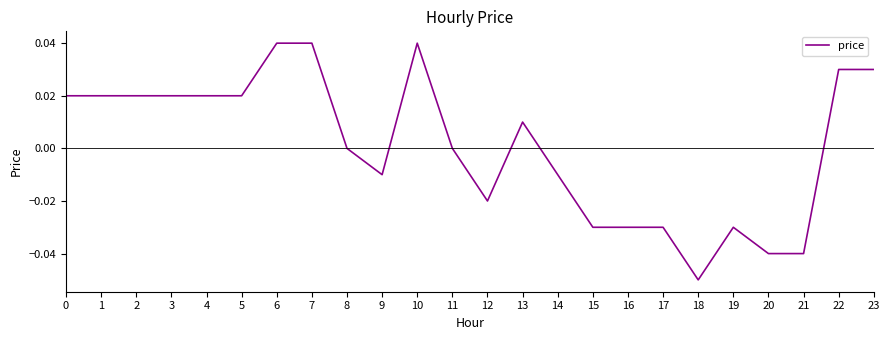

Is it true that the value at 23 is 0.0?

True